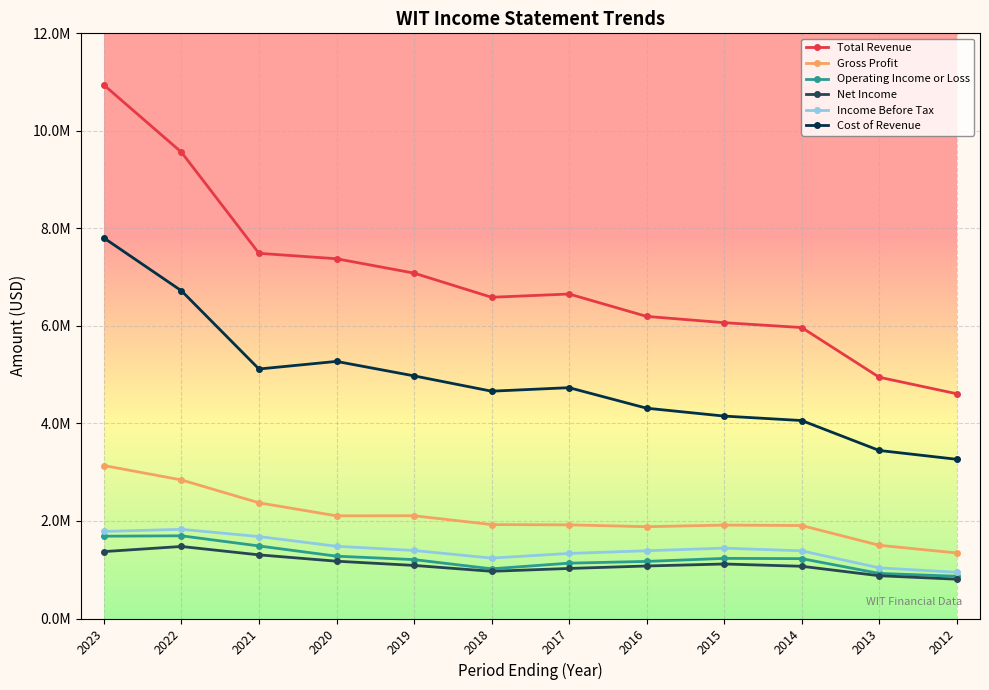

Does the chart have visible grid lines?

Yes